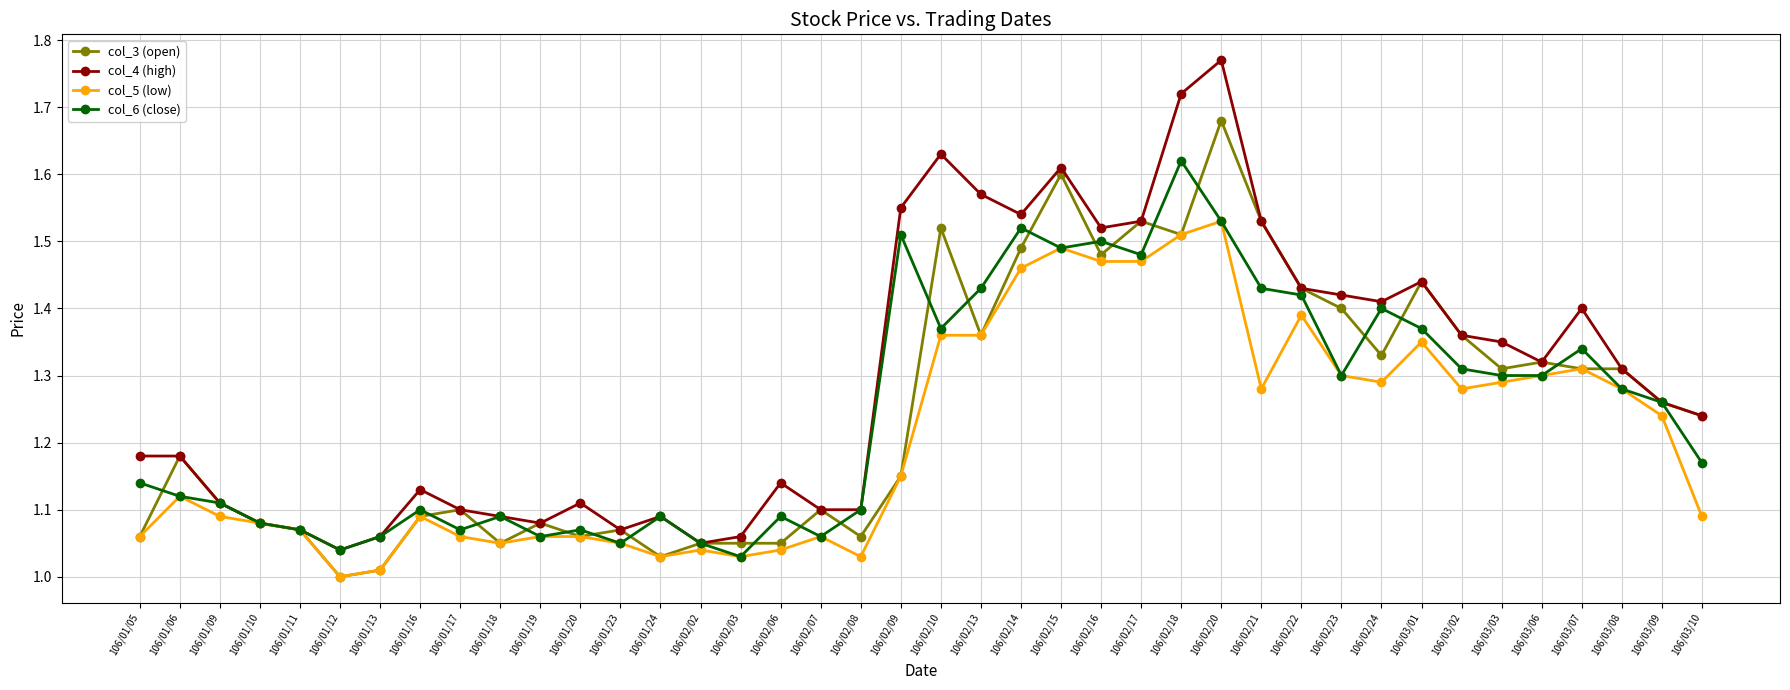

True or false: col_3 (open) and col_6 (close) cross at least once.

True